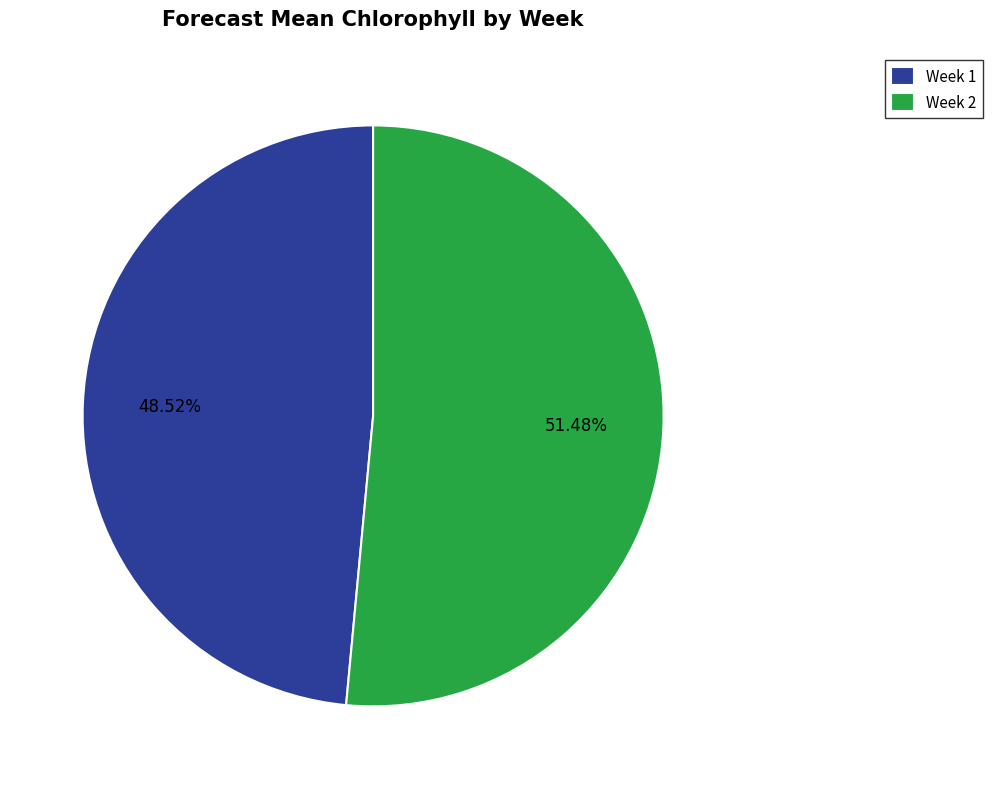

To the nearest percent, what is the difference between the largest and smallest slice percentages?

3%